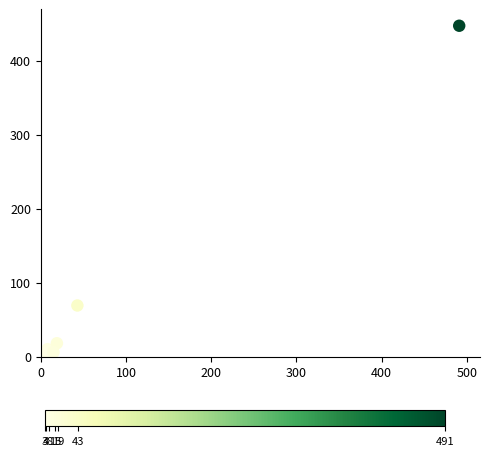

What Y value in the scatter plot is closest to 224?

69